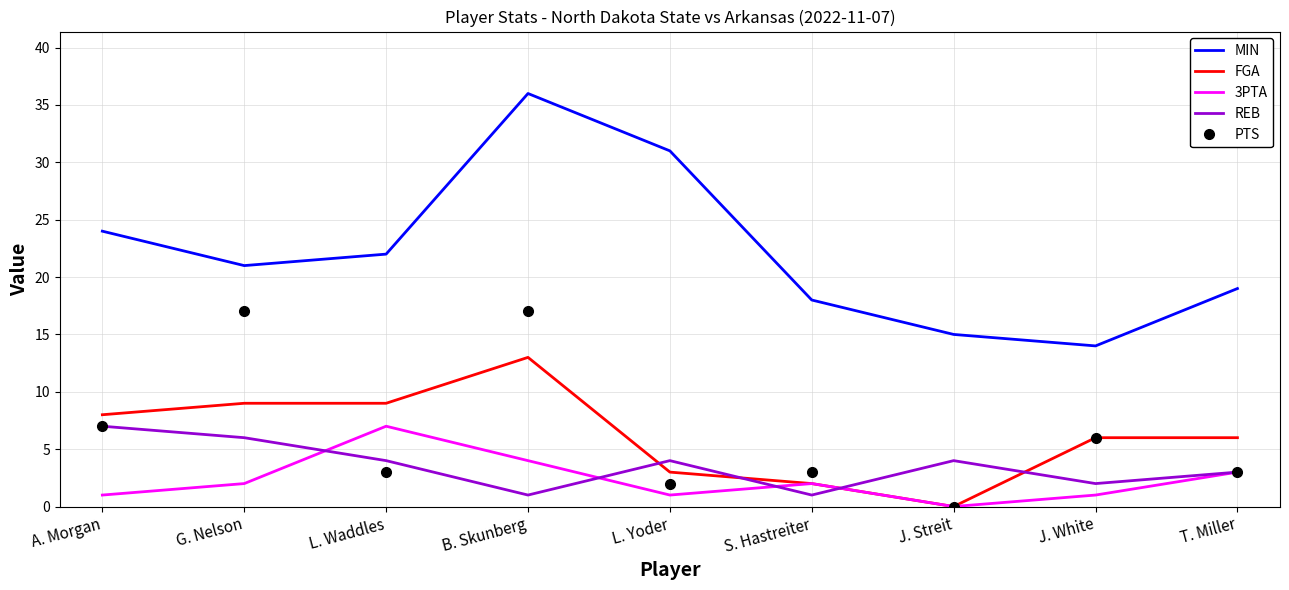

Which category has the highest value in the MIN series?

B. Skunberg